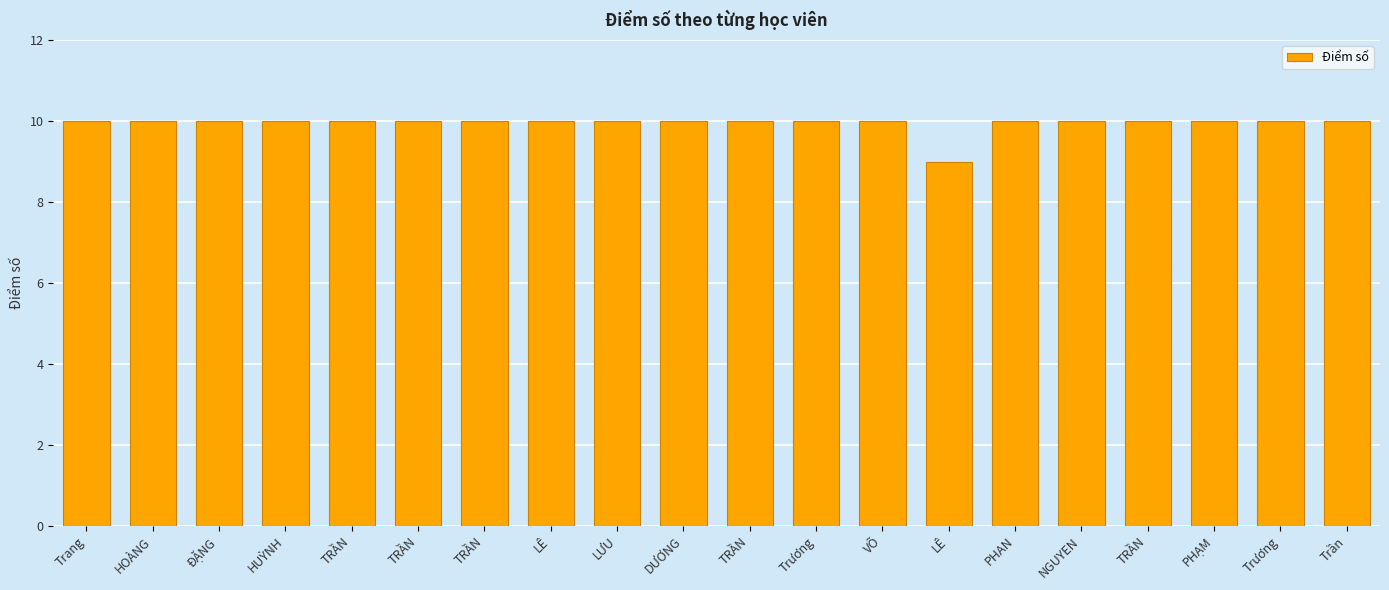

Does the chart contain stacked bars?

No